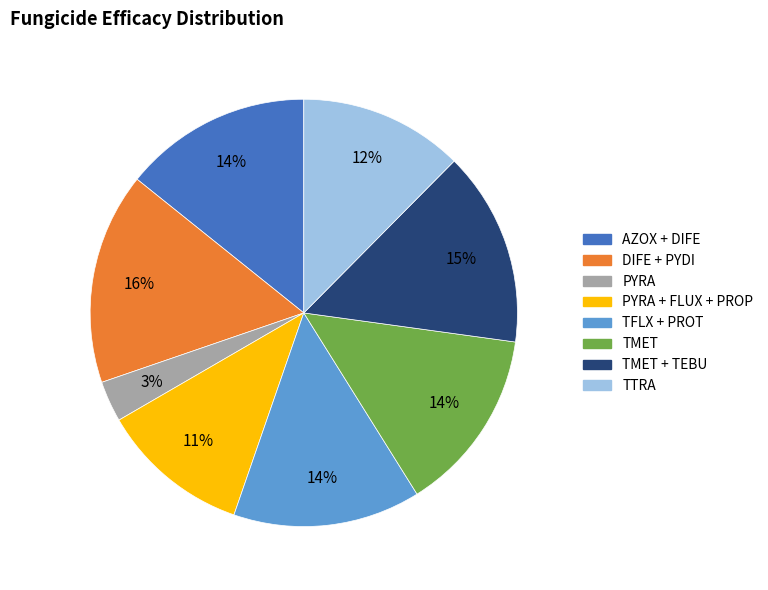

What is the ratio of the value at TFLX + PROT to the value at TMET?

1.0